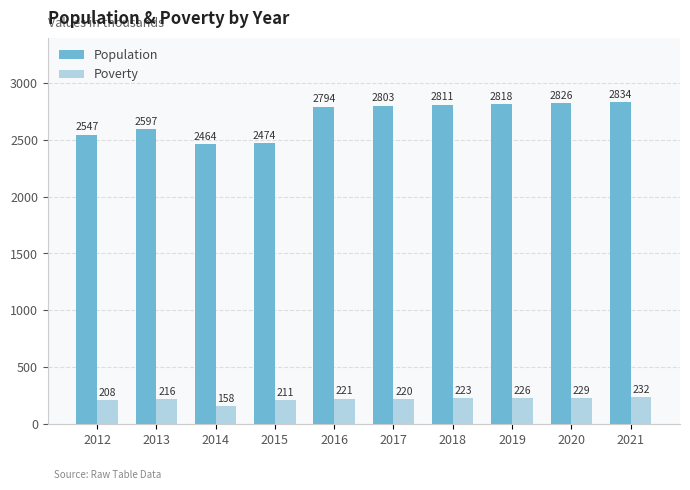

What is the approximate value of Poverty at 2017?

220